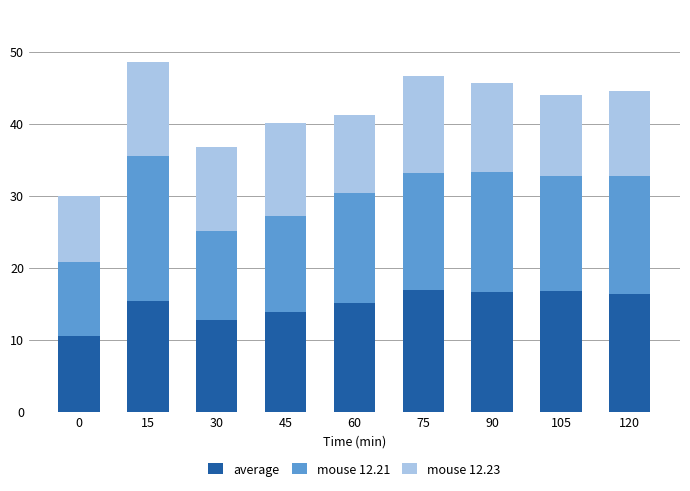

The average series shows 7.6 at 60. True or false?

False